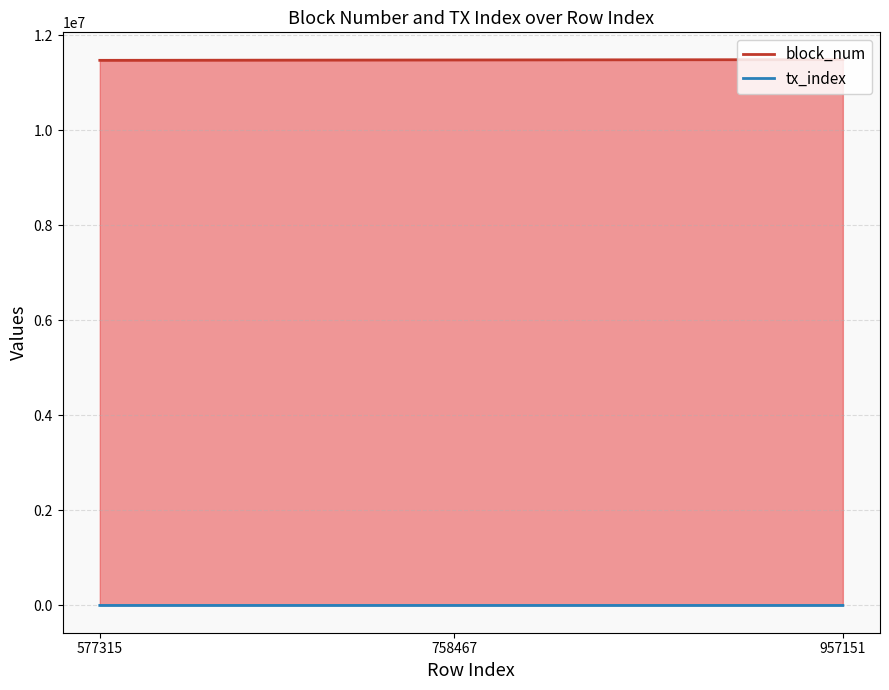

How many distinct data groups are displayed?

2